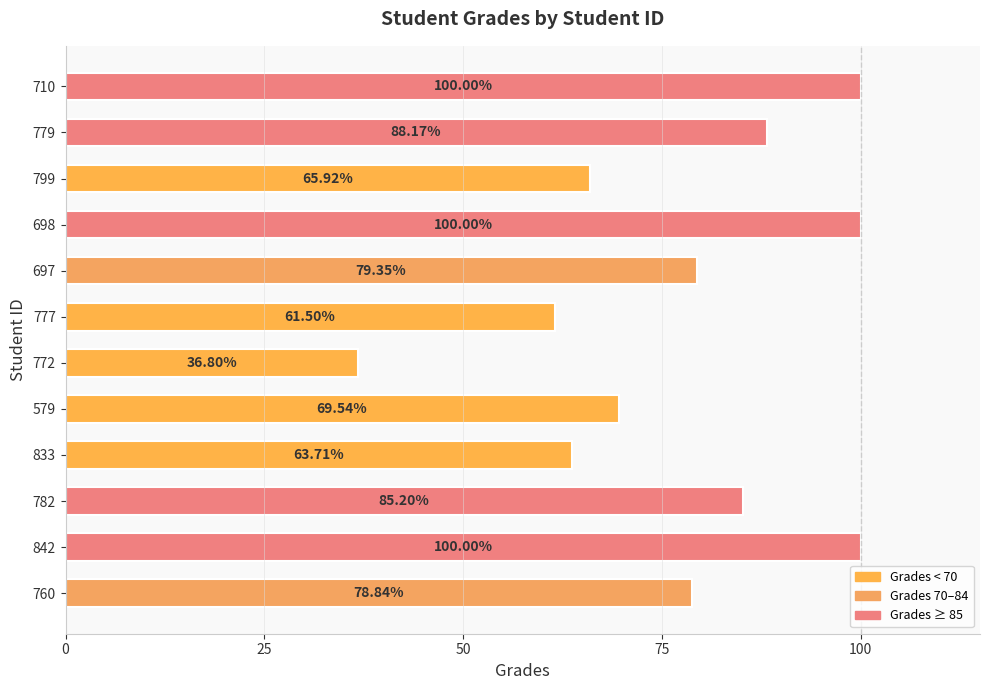

What is the average value?

77.4